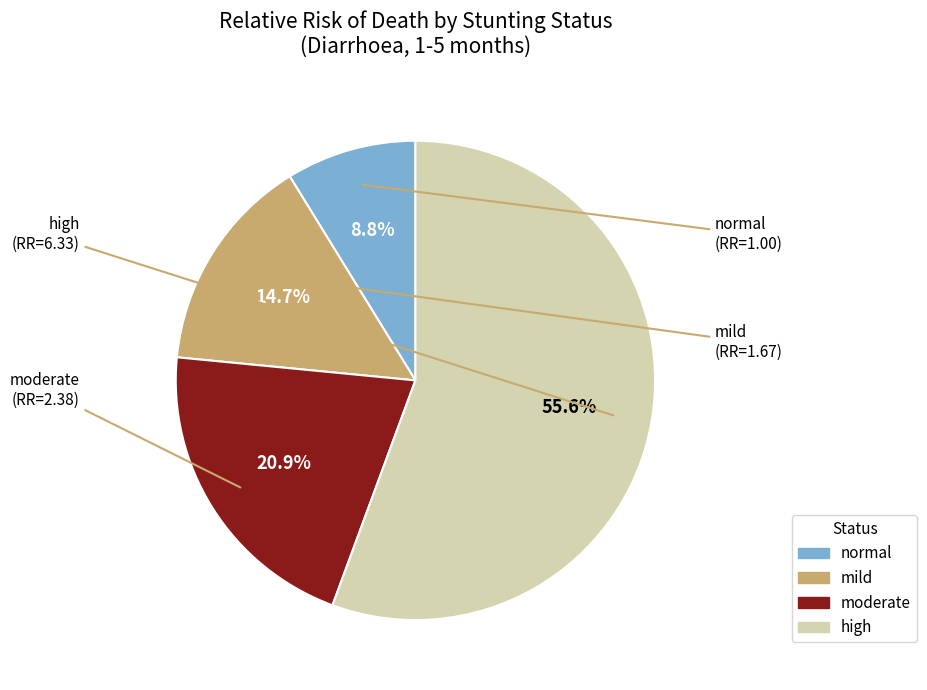

Count the number of slices in the pie.

4